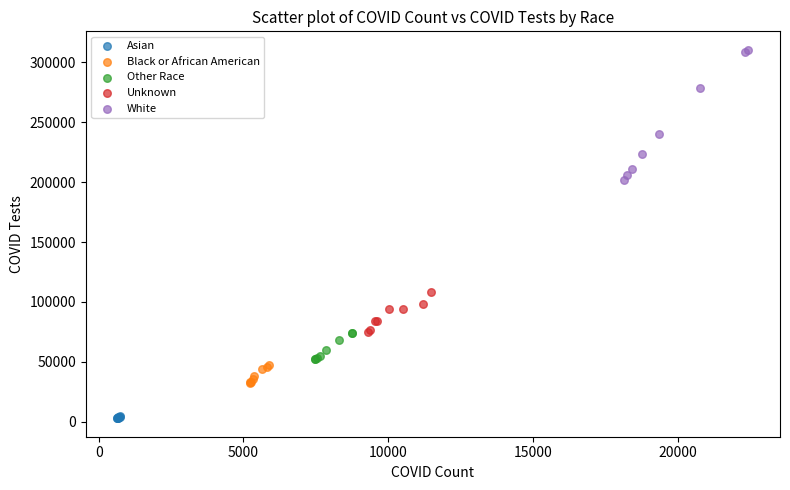

Which series has the widest spread of Y values?

White